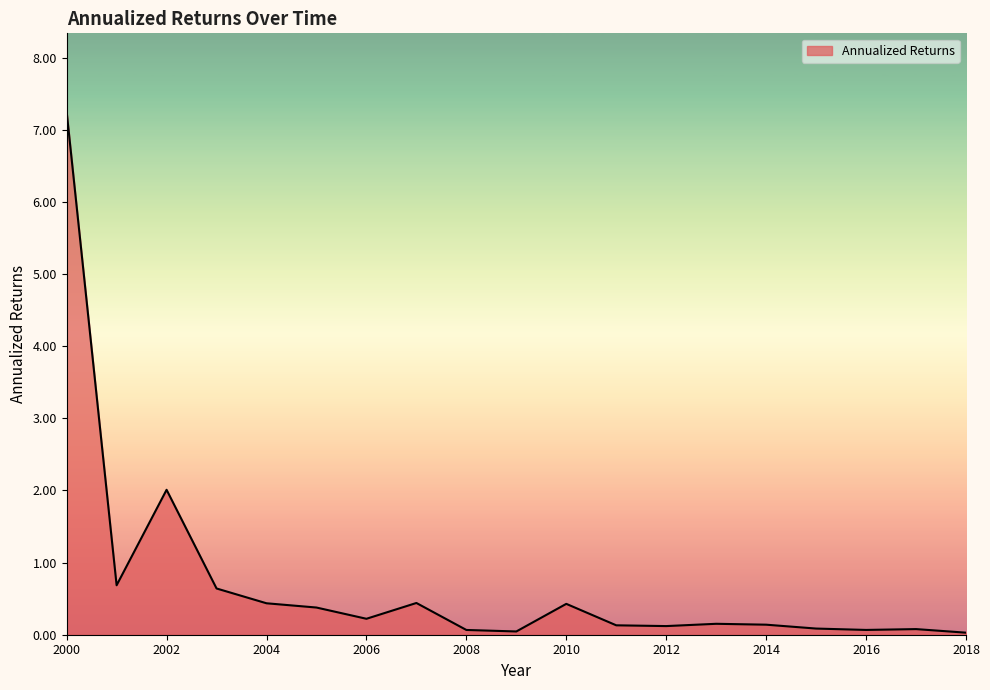

Does the chart have visible grid lines?

No